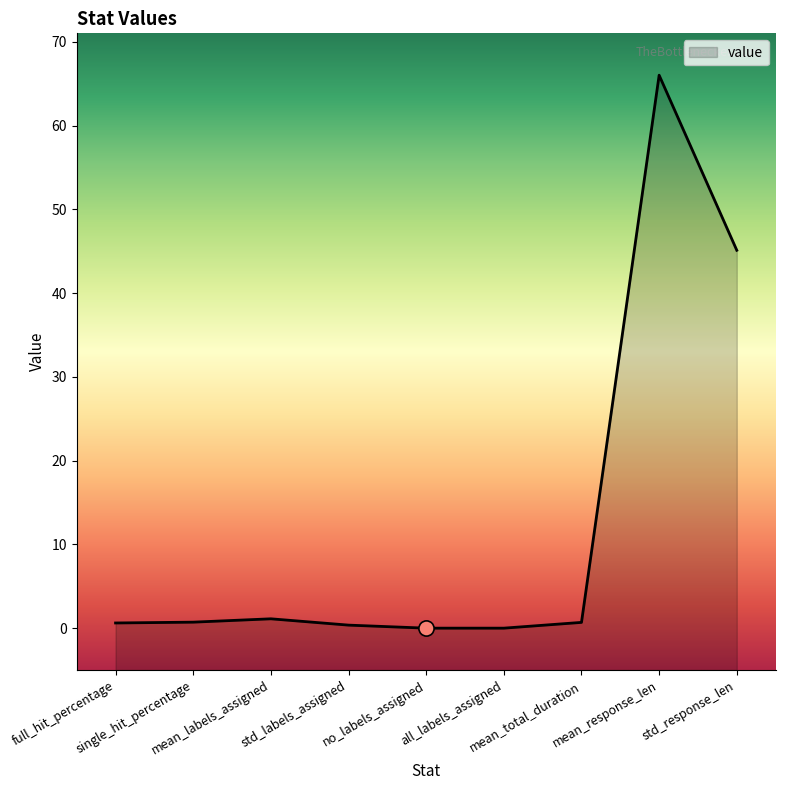

What is the ratio of the value at mean_total_duration to the value at mean_labels_assigned?

0.6